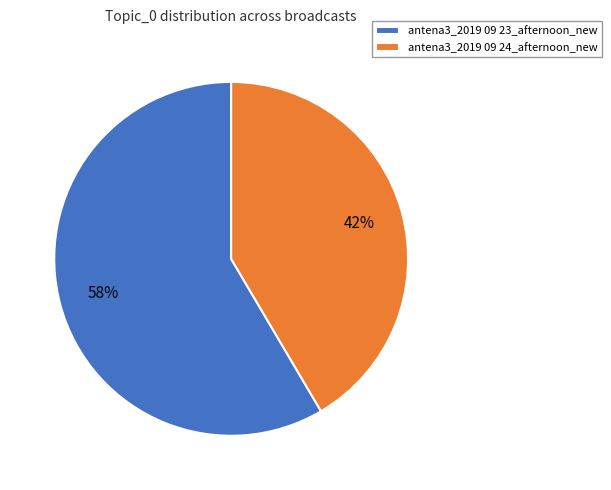

What percentage is the antena3_2019 09 24_afternoon_new slice, to the nearest percent?

42%